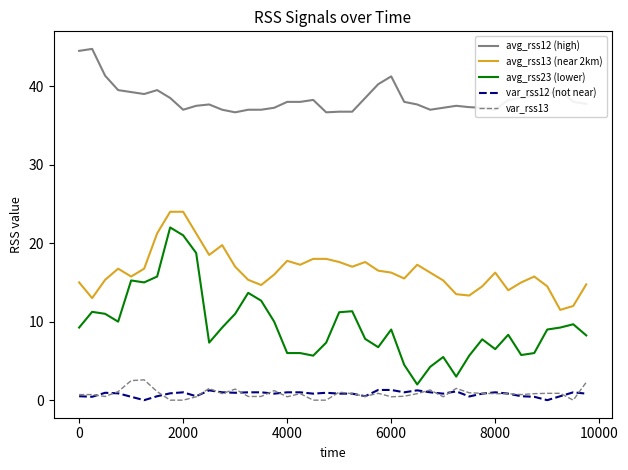

Which series has the largest range (max minus min)?

avg_rss23 (lower)